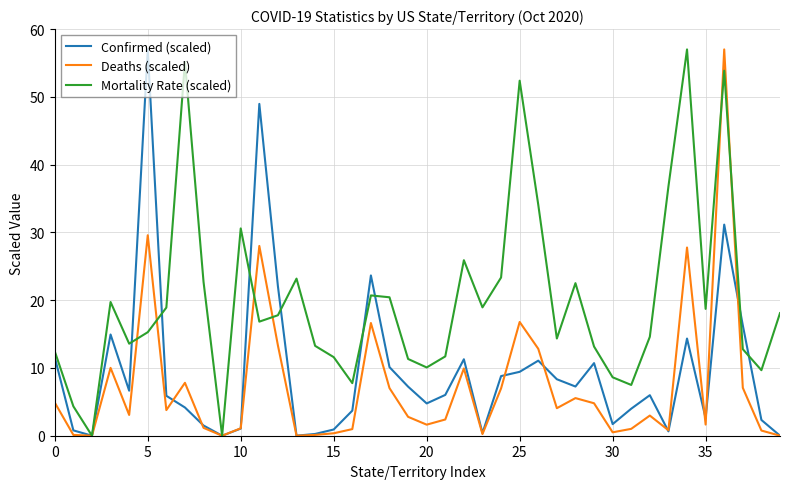

List the series in order of their overall mean, highest first.

Mortality Rate (scaled), Confirmed (scaled), Deaths (scaled)